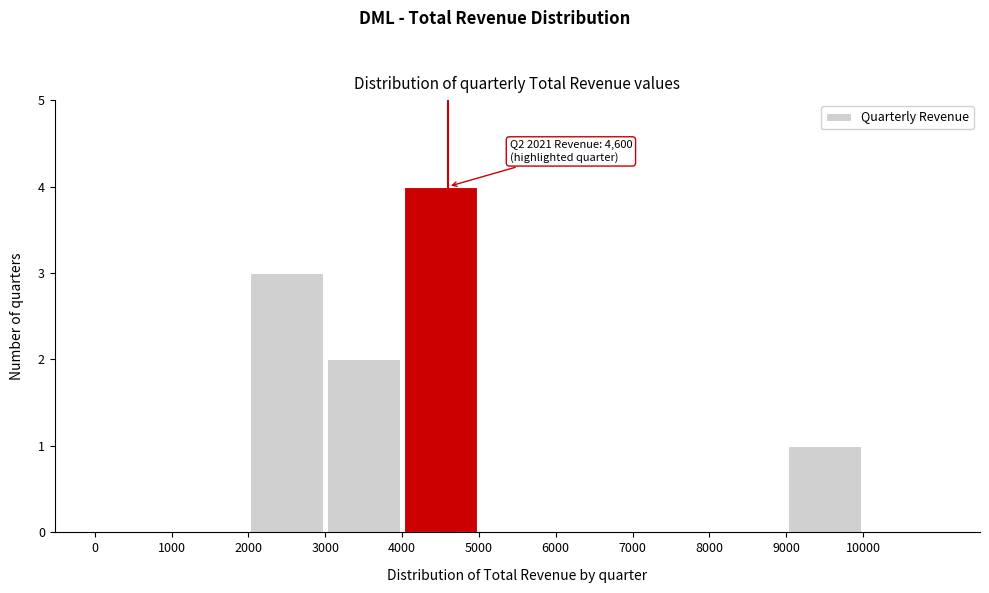

Over which range of the x-axis is the bar tallest?

4000 to 5000